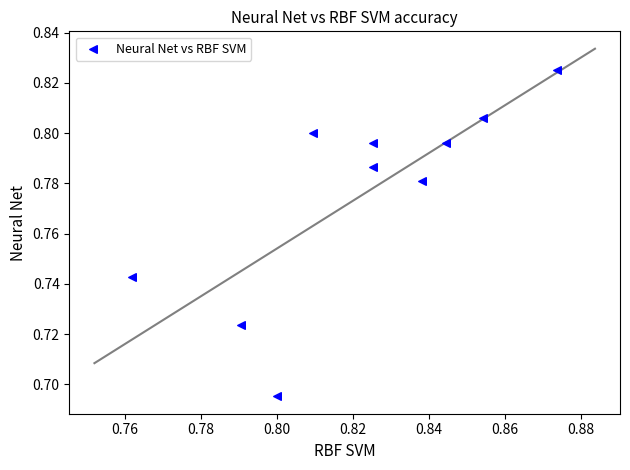

How many data points are displayed?

10